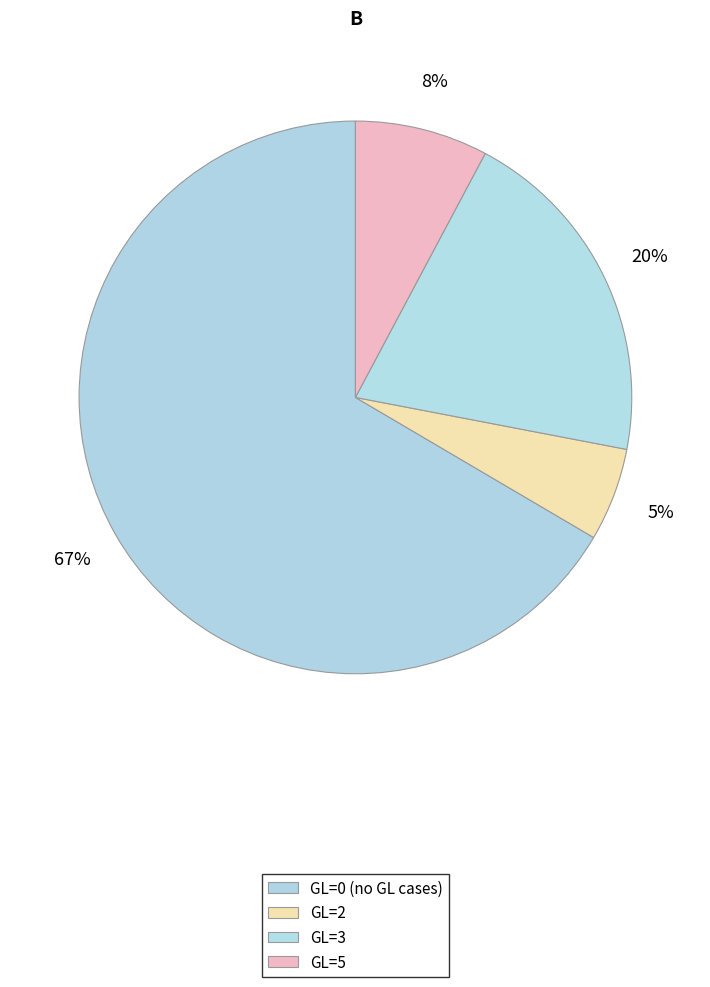

To the nearest percent, what is the average slice percentage?

25%